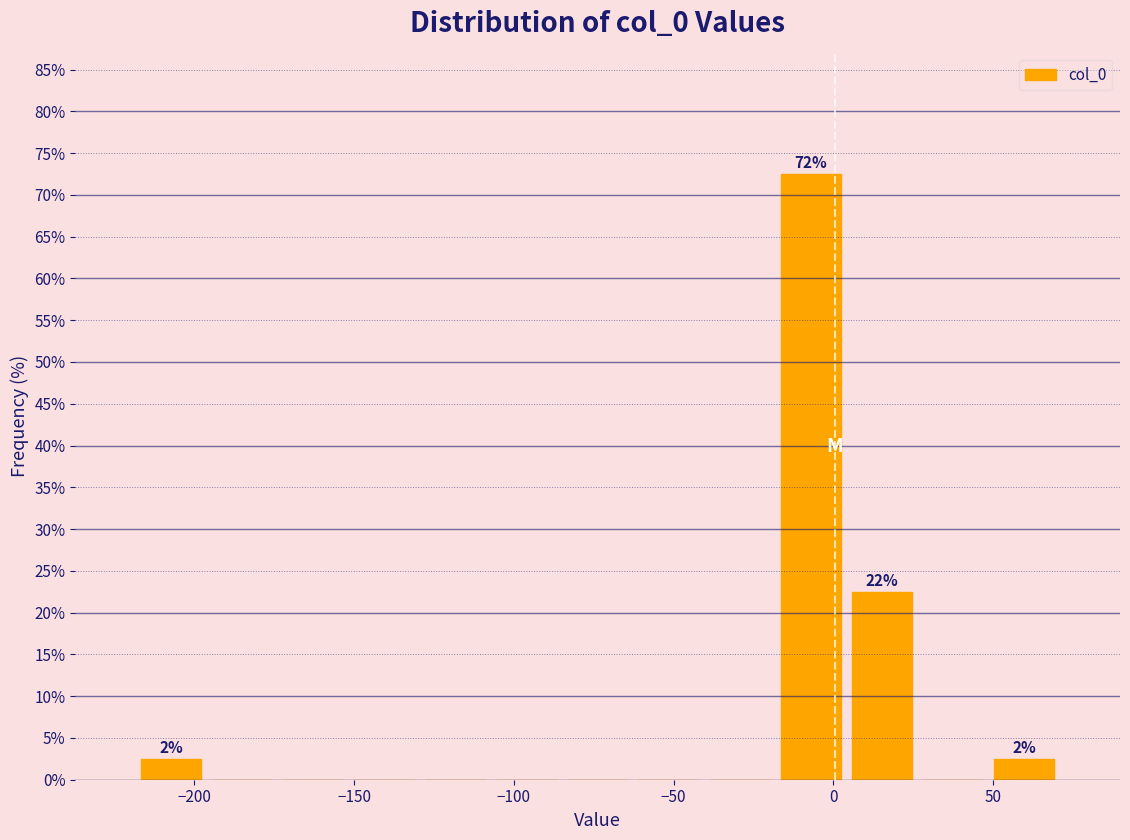

Which range on the x-axis has the tallest bar?

-20 to 5